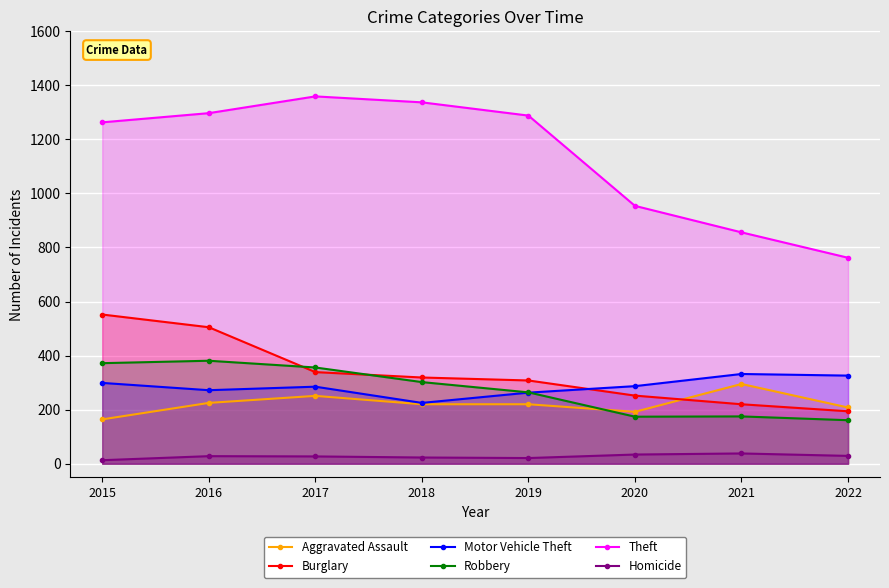

Does the chart display data point markers on the line(s)?

Yes